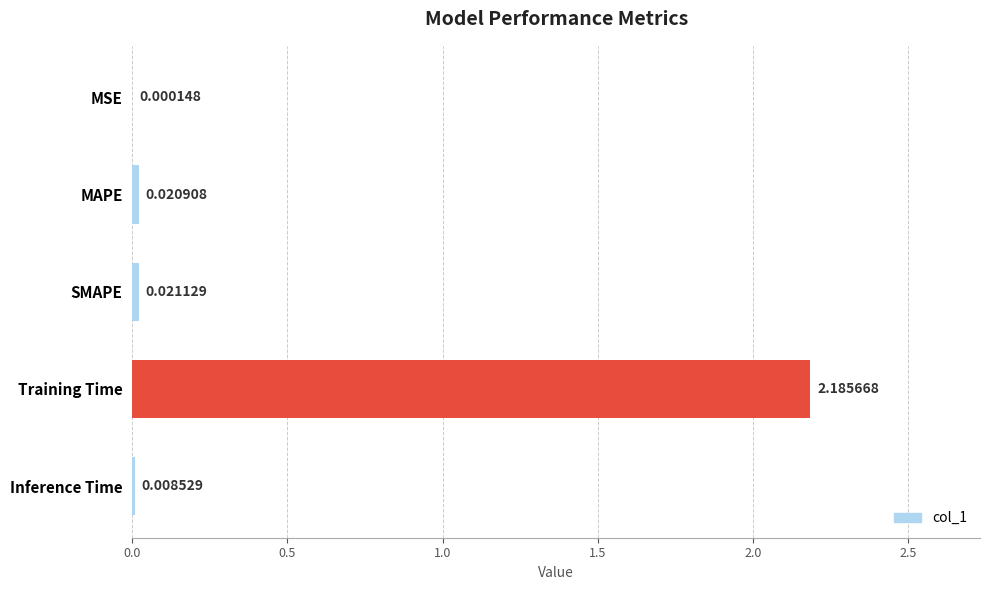

At which label is the value closest to 1?

SMAPE